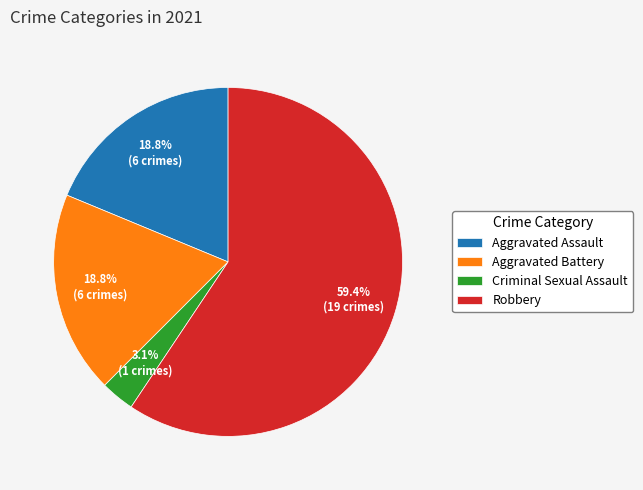

What percentage is the Aggravated Assault slice, to the nearest percent?

19%